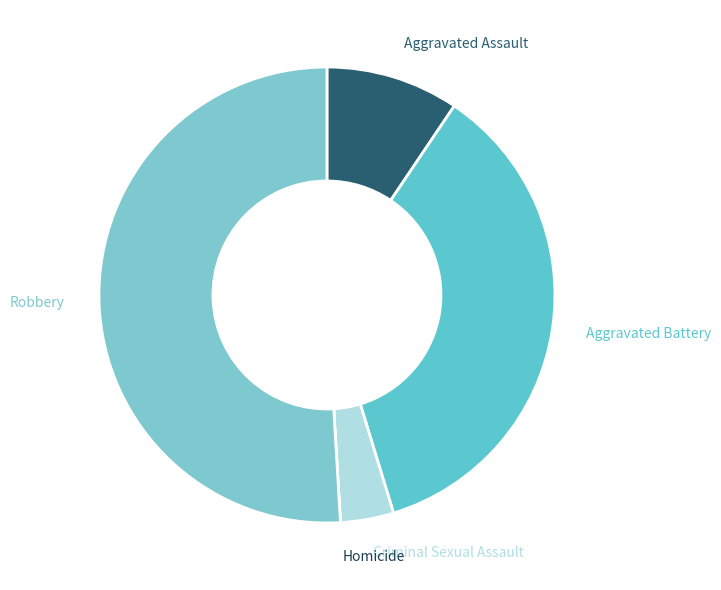

Combined, do Criminal Sexual Assault and Aggravated Battery account for over 50%?

No